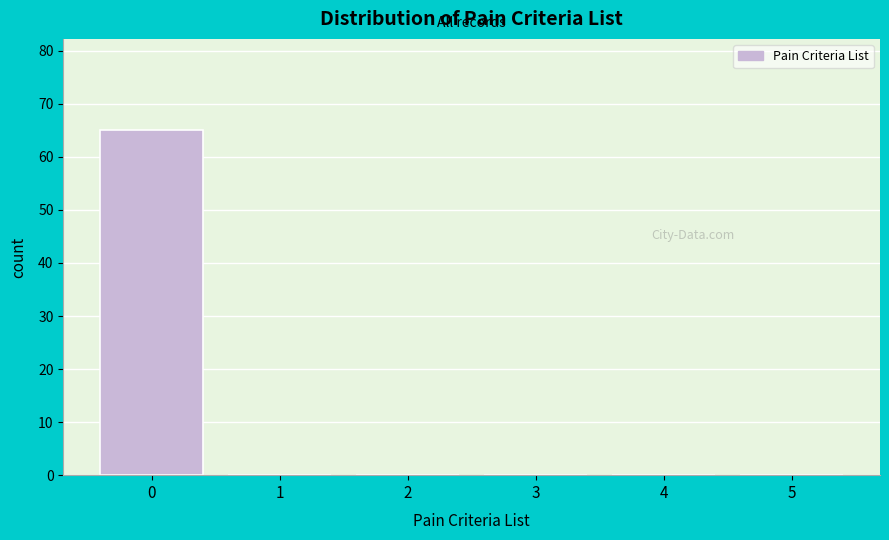

Reading right to left, list all the values displayed in this chart.

5=0	4=0	3=0	2=0	1=0	0=65